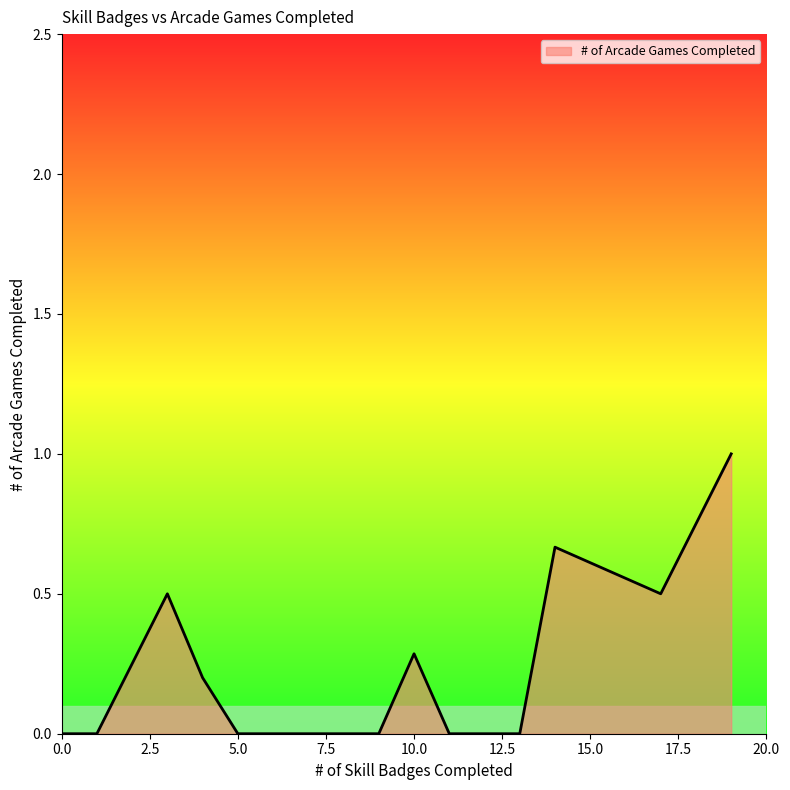

What is the greatest value displayed?

1.0